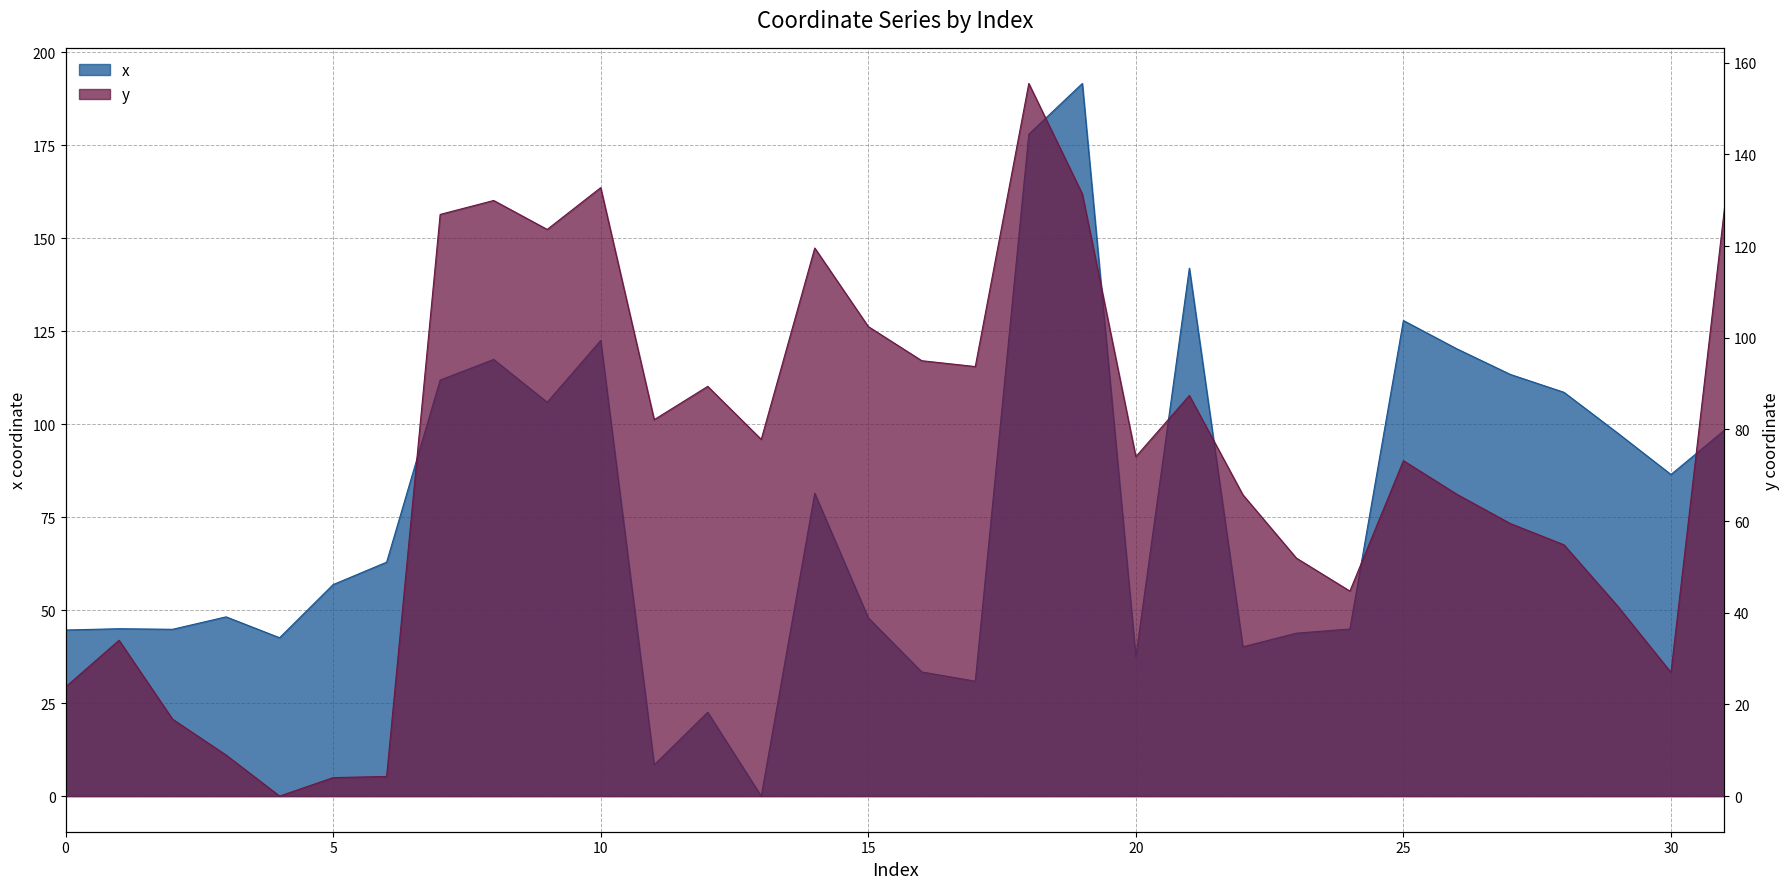

What is the spread (max minus min) of values at 29?

56.1